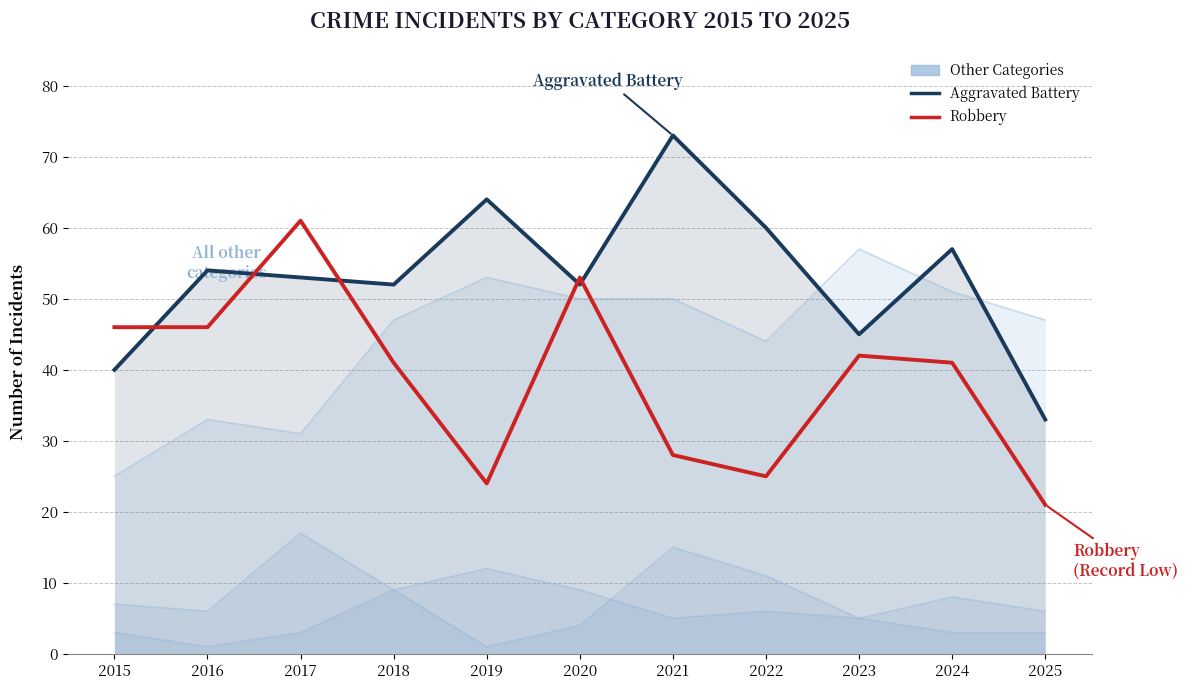

Is this an area chart (filled region under the line)?

No